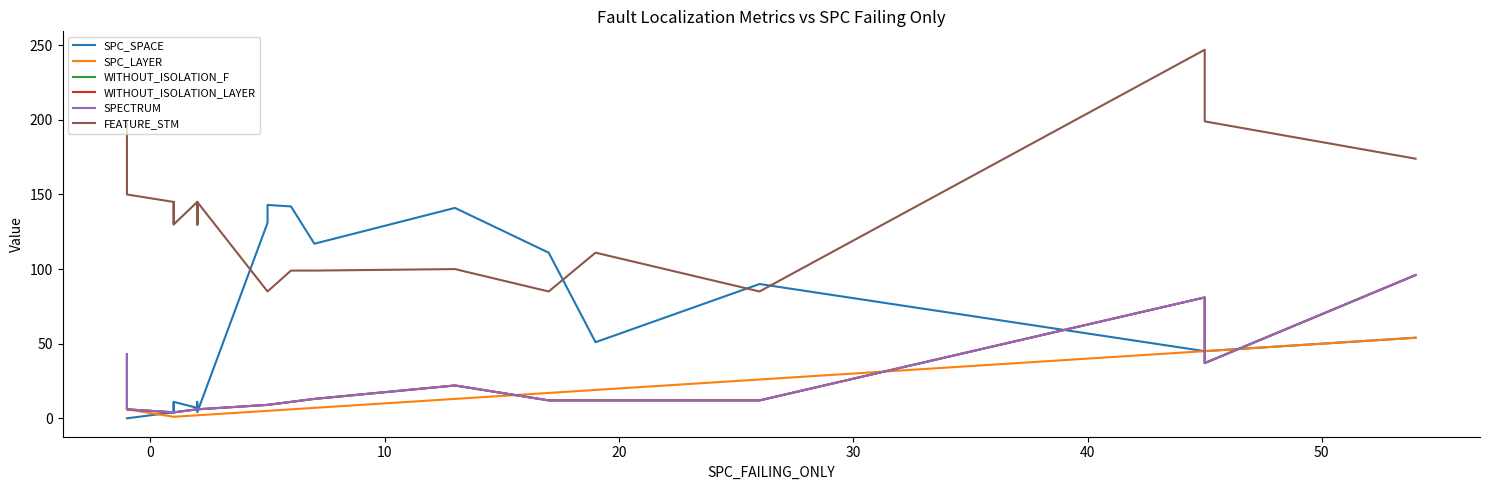

How many interior local peaks does the SPECTRUM series have?

2